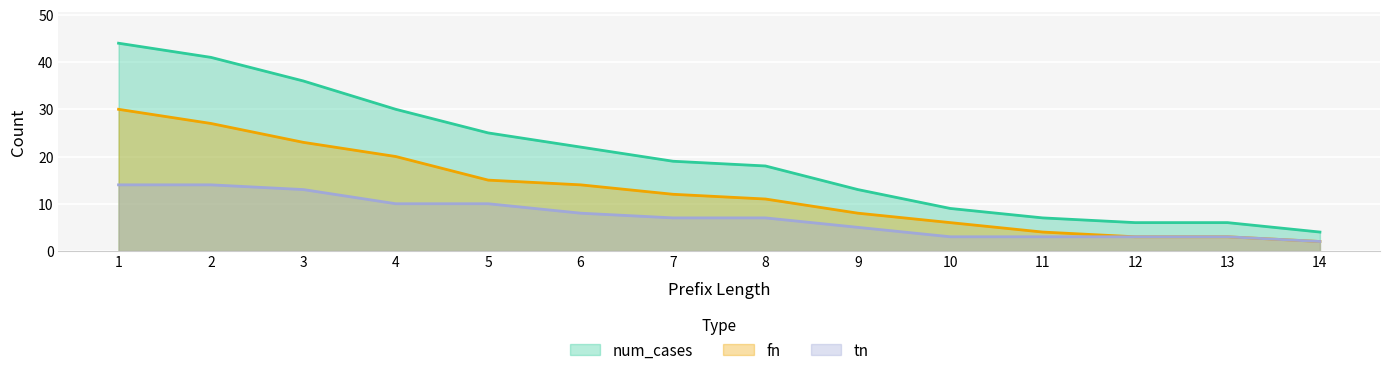

What is the value of the tn point at the 9th from the left?

5